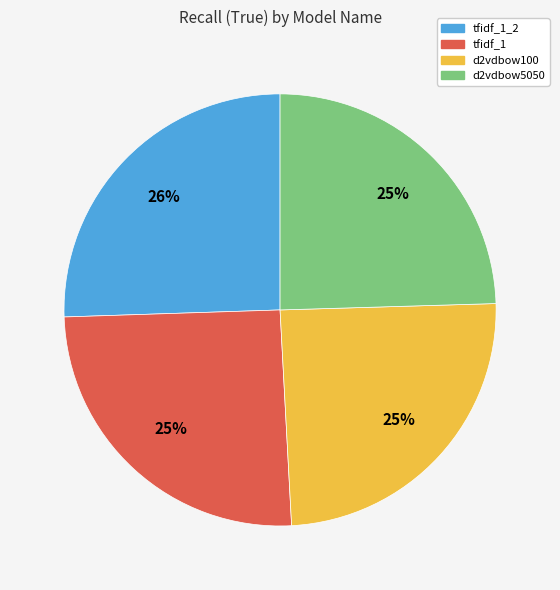

To the nearest percent, what is the difference between the largest and smallest slice percentages?

1%